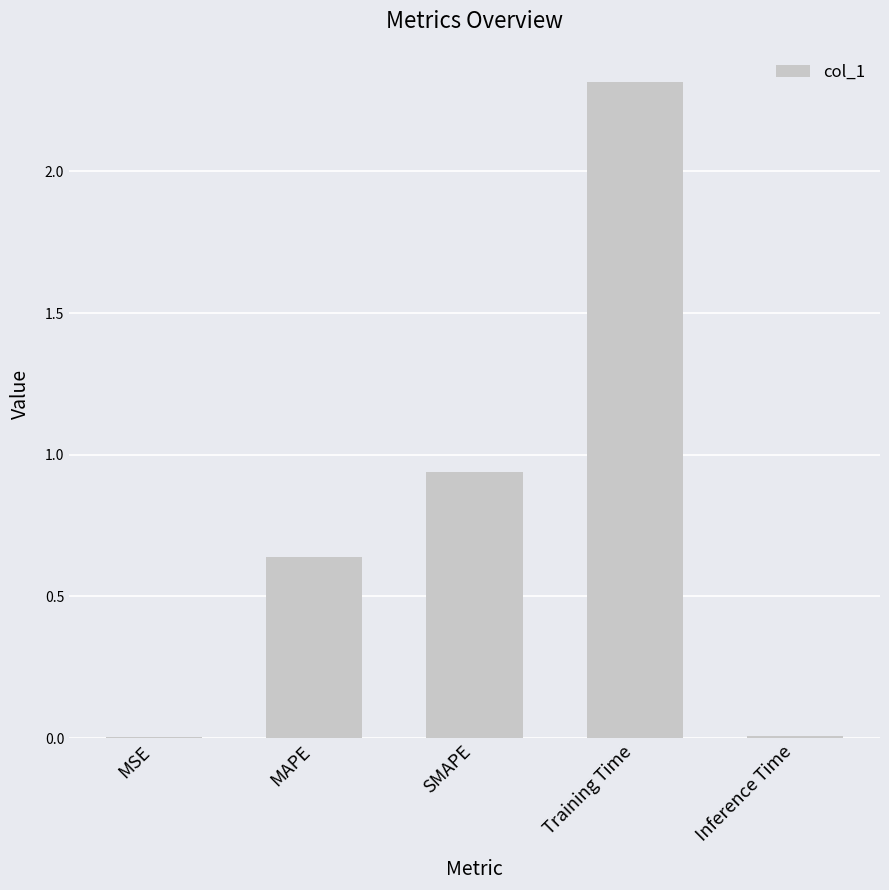

What is the maximum value shown in the chart?

2.3